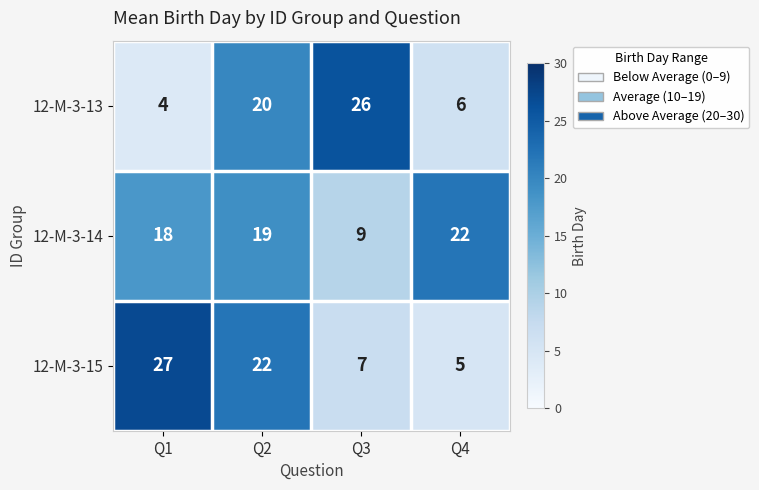

At how many categories does at least one series exceed 7?

4